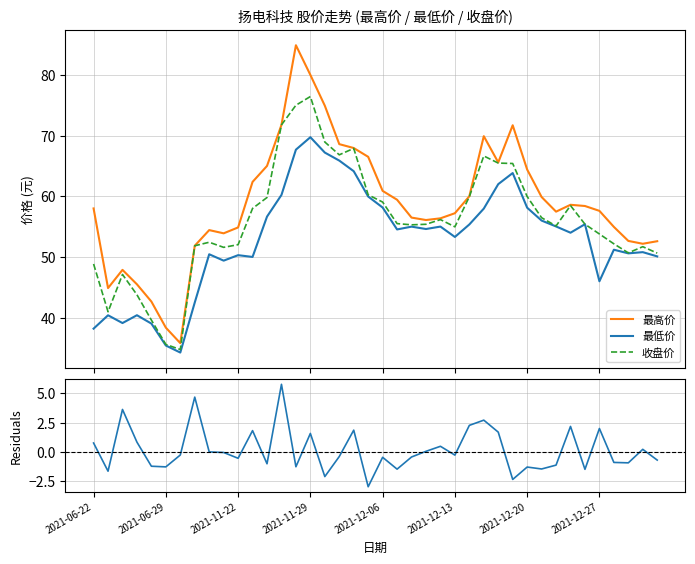

What value does the 收盘价 - 中间价 series have at 38?

0.2